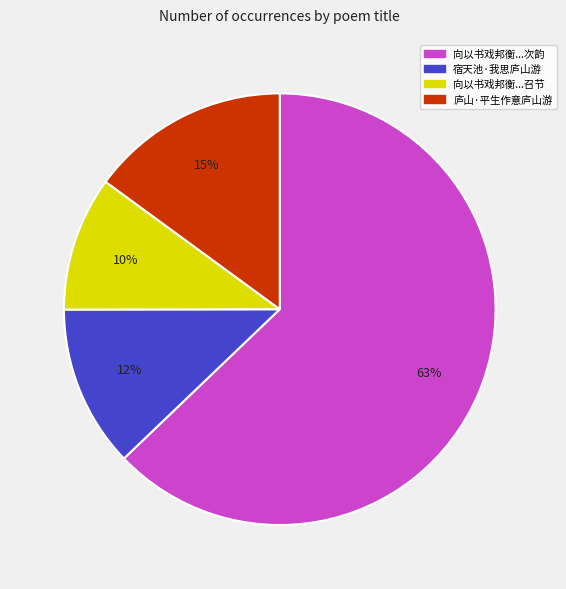

Is there any slice that represents more than half of the pie?

Yes